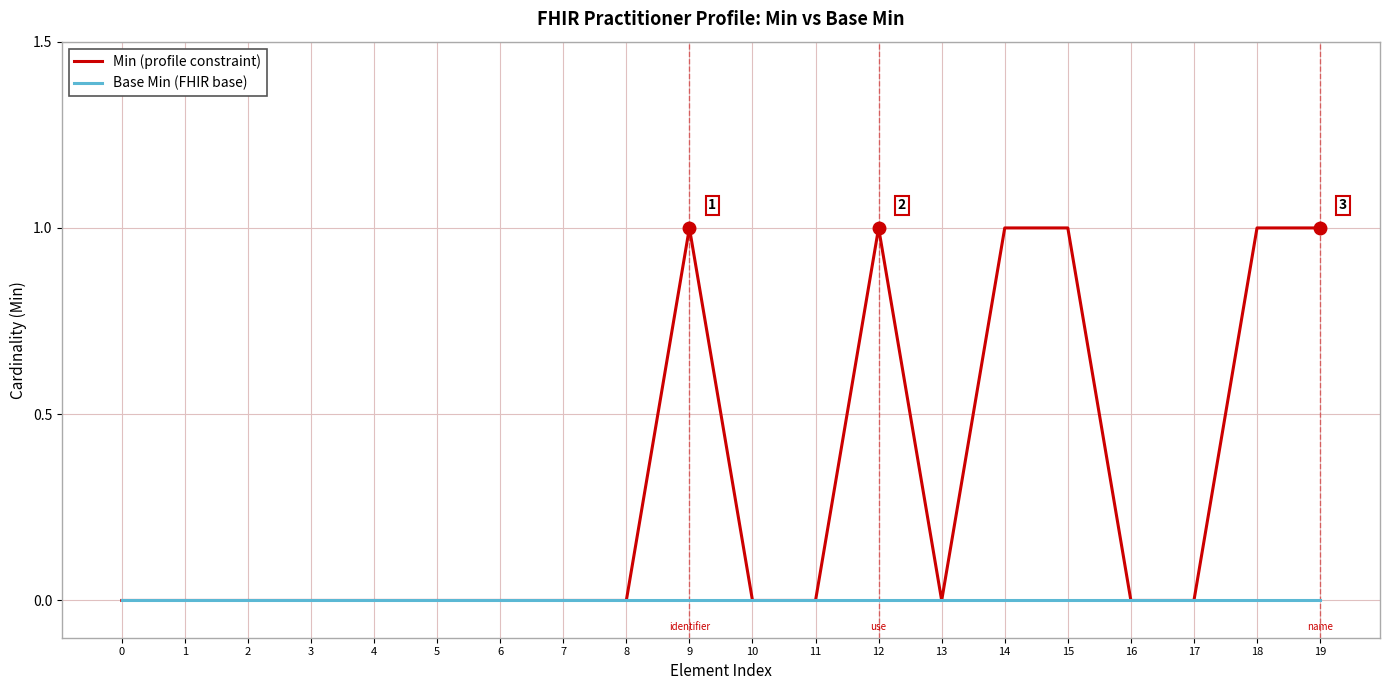

True or false: Min (profile constraint) has a value of 0 at 7.

True